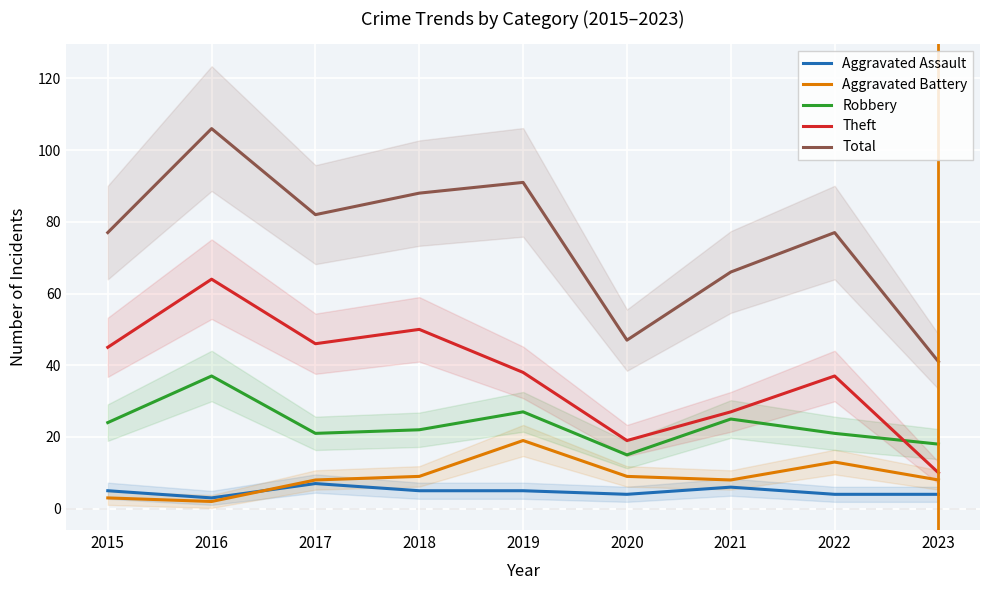

What is the value of the Theft point at the 2nd from the left?

64